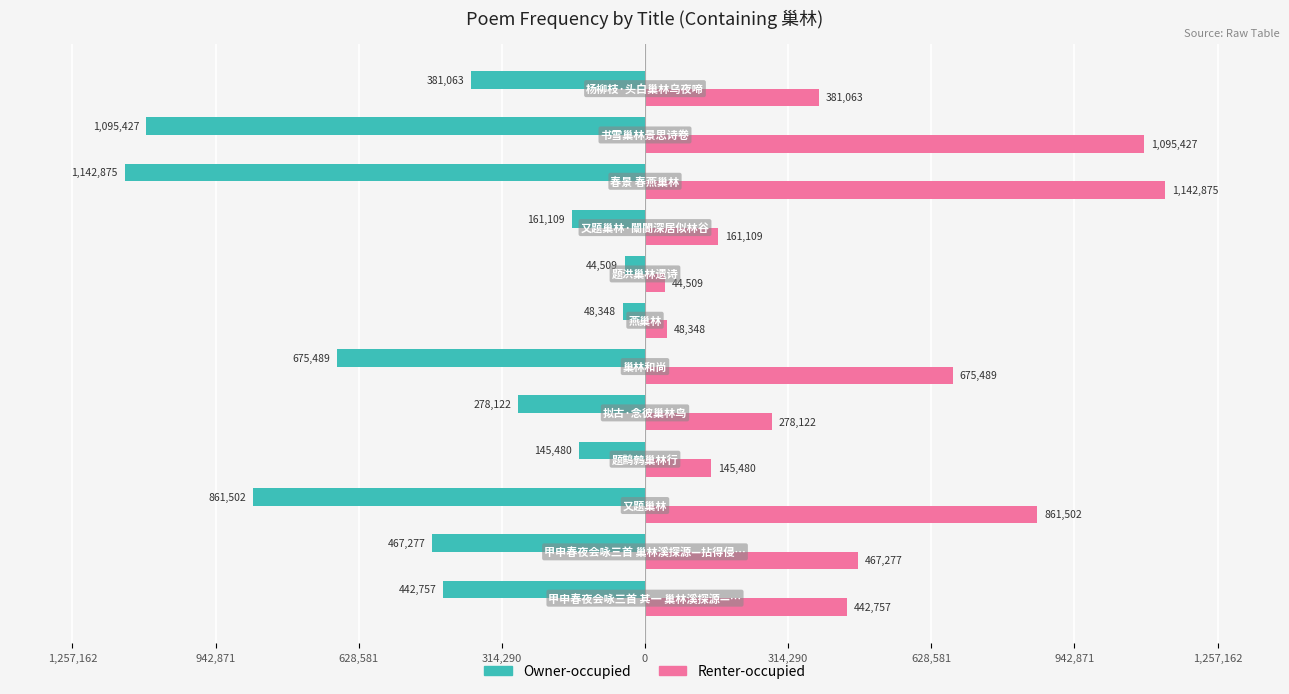

Which series has the largest range (max minus min)?

Owner-occupied